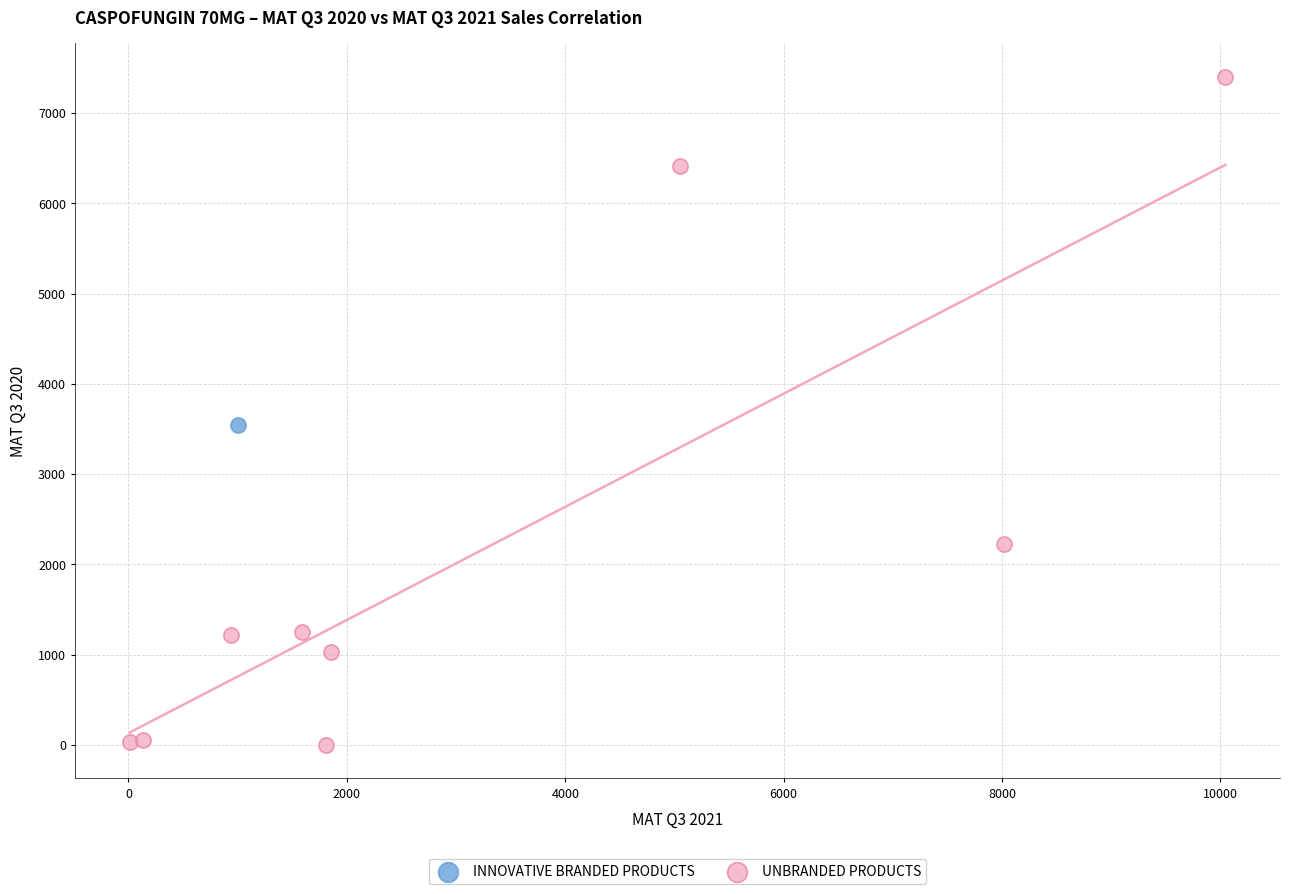

What are all the series names shown in the legend?

INNOVATIVE BRANDED PRODUCTS, UNBRANDED PRODUCTS